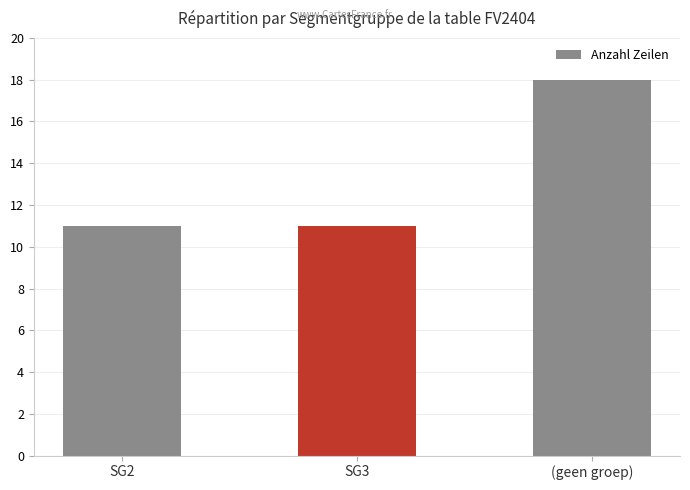

What is the sum of all values?

40